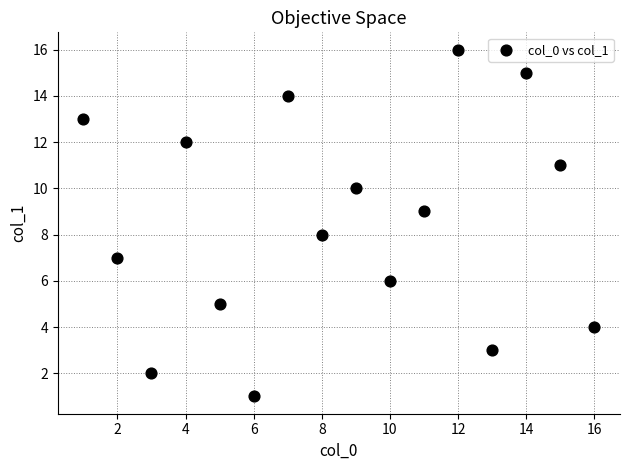

What is the range of X values (max minus min)?

15